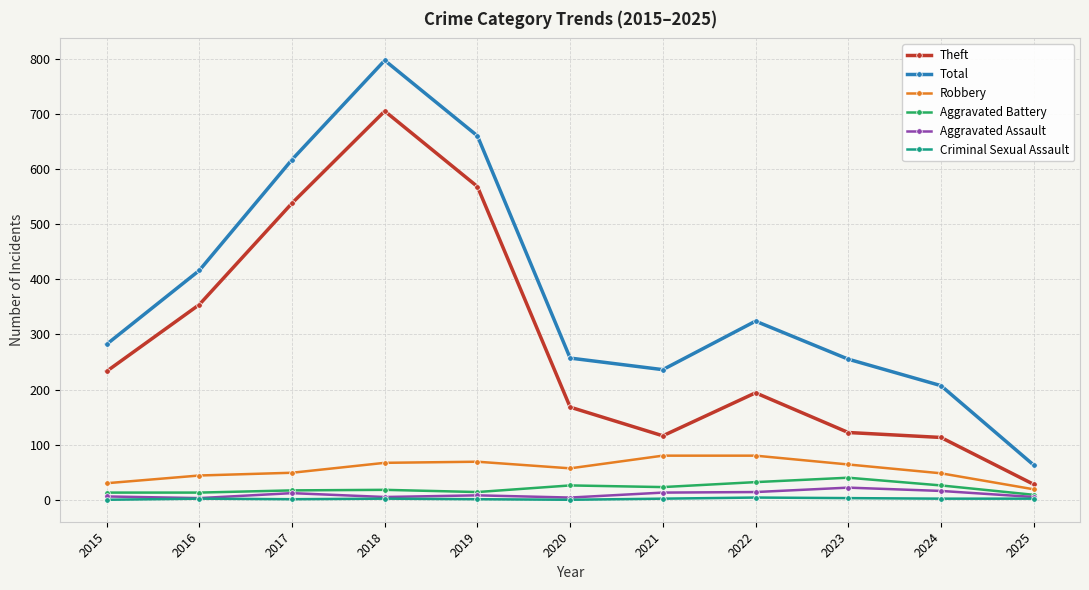

At which label does Theft first exceed 194?

2015